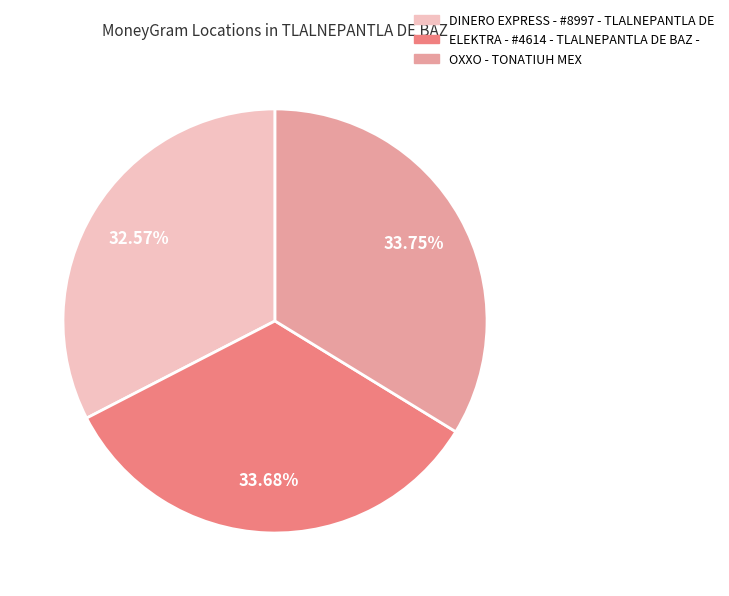

True or false: DINERO EXPRESS - #8997 - TLALNEPANTLA DE accounts for 38% of the total.

False